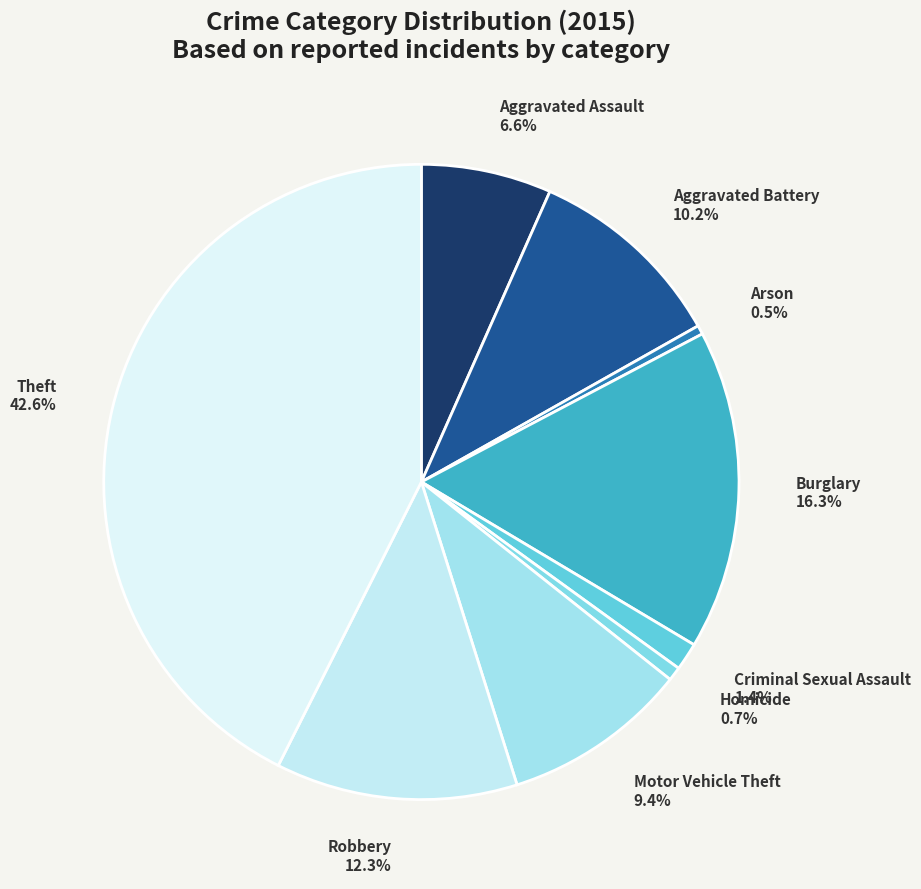

To the nearest percent, what is the combined percentage of Homicide and Robbery?

13%